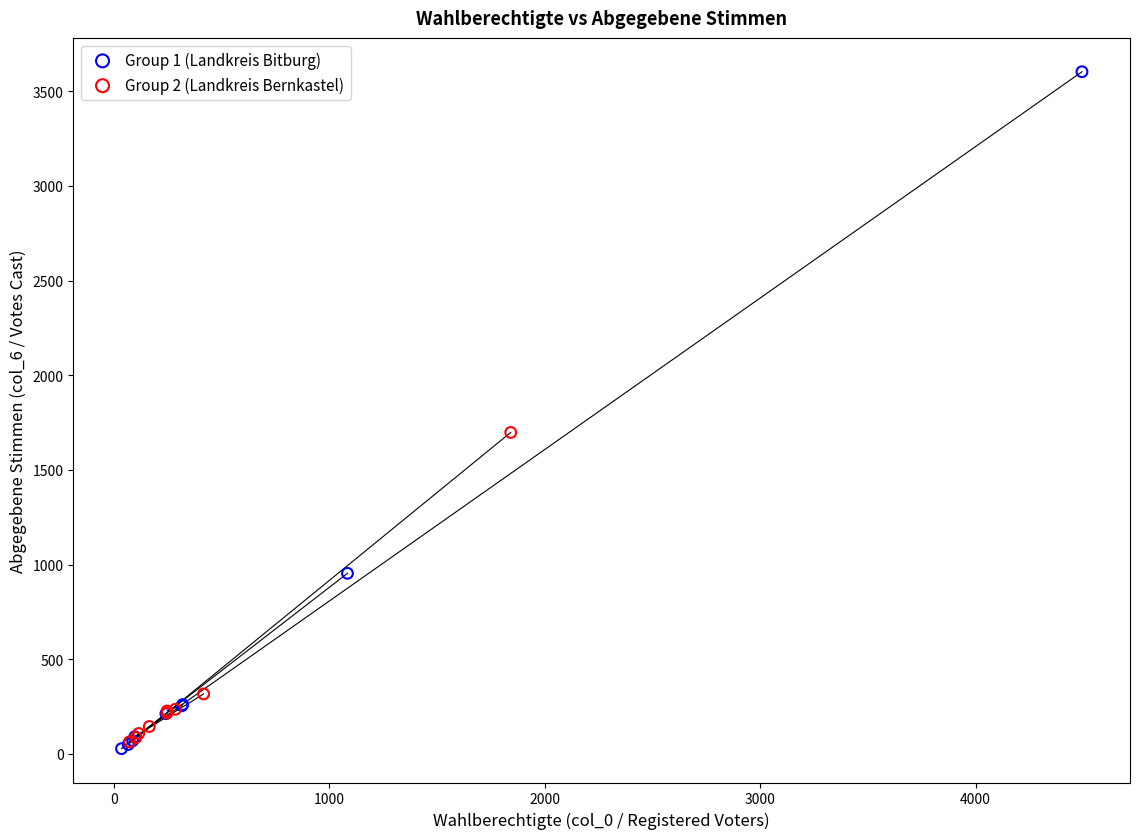

Which series has the widest spread of Y values?

Group 1 (Landkreis Bitburg)